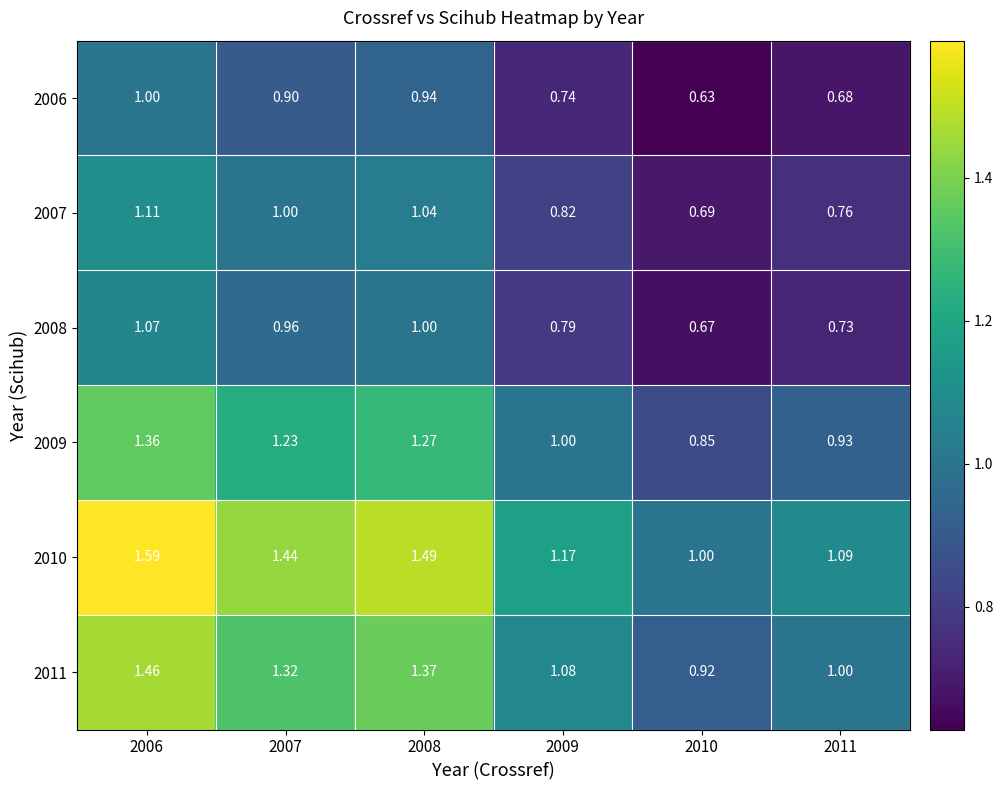

Is the value of 2009 at 2008 greater than the value of 2011 at 2006?

No